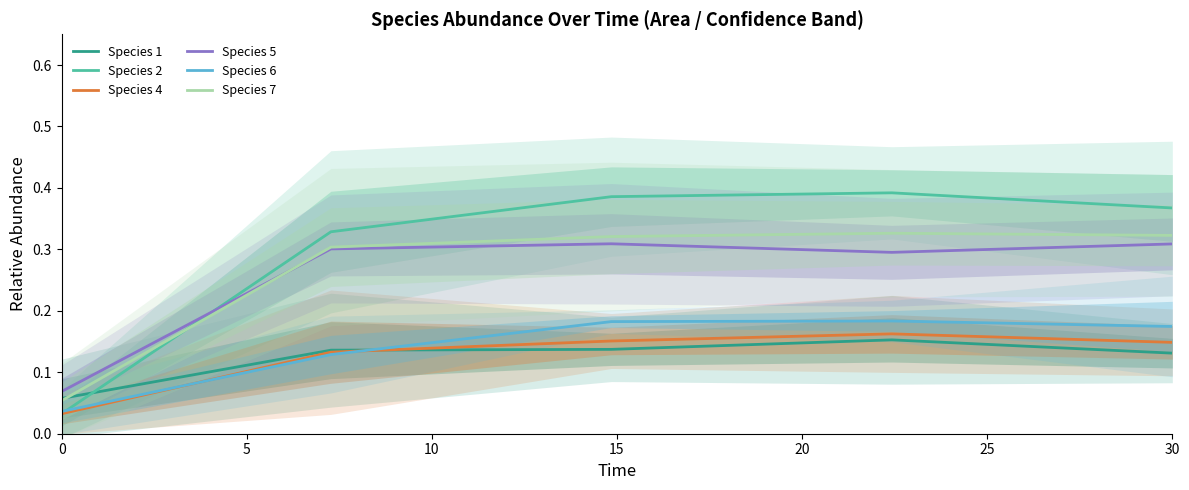

True or false: Species 7 and Species 6 intersect in this chart.

False